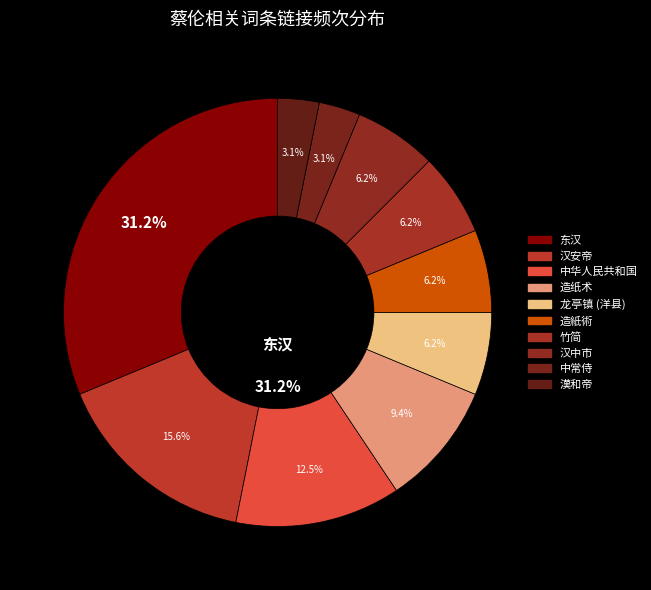

Combined, do 汉中市 and 汉安帝 account for over 50%?

No